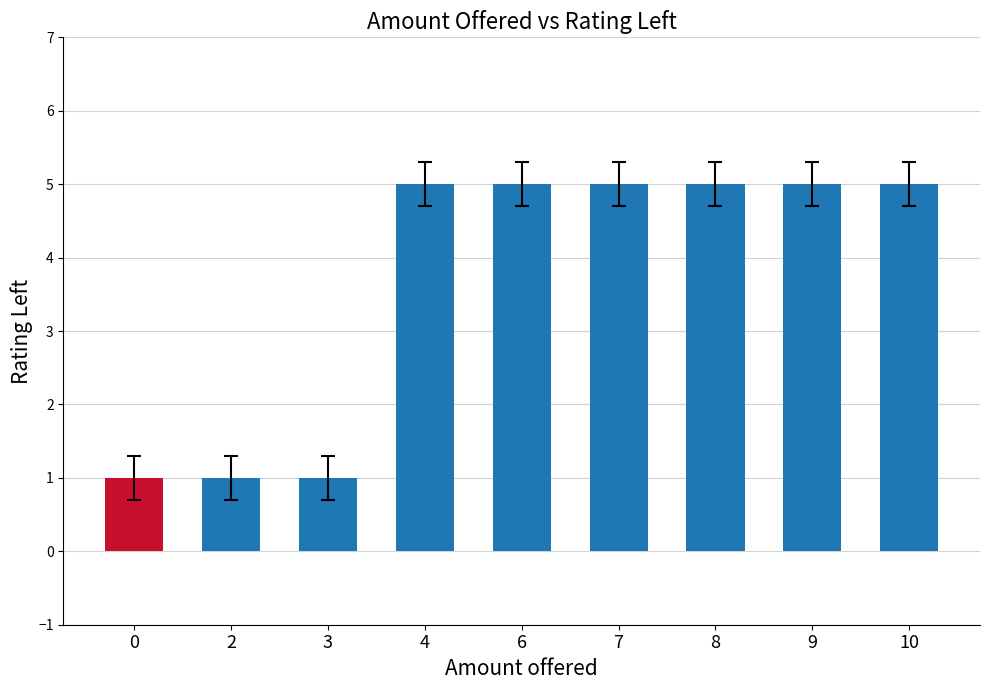

Count the values in the range 1 to 5.

9